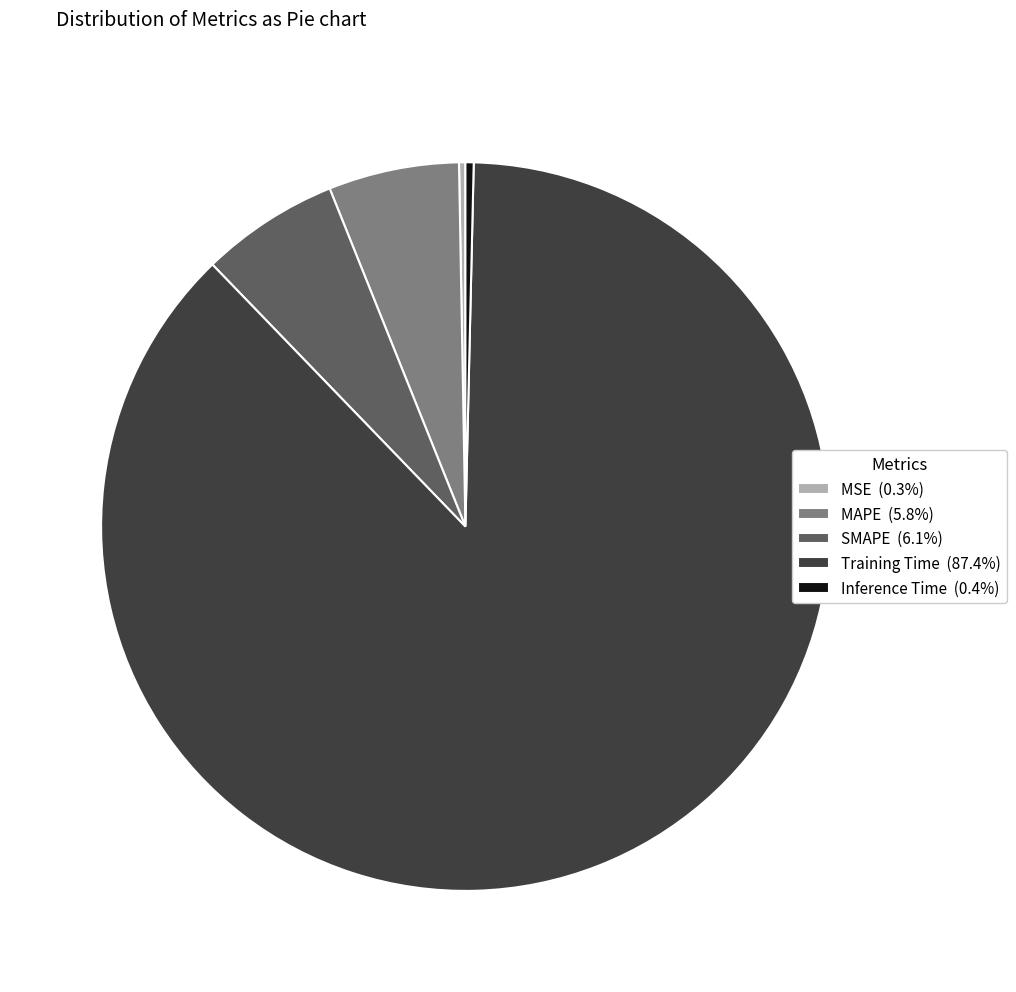

How many slices are in this pie chart?

5